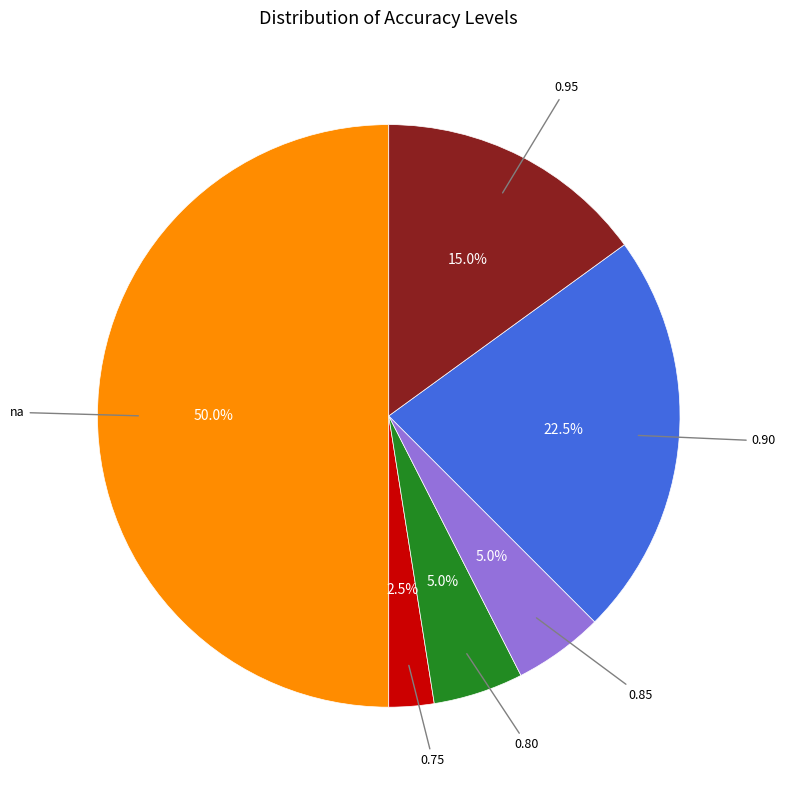

To the nearest percent, what is the average slice percentage?

17%